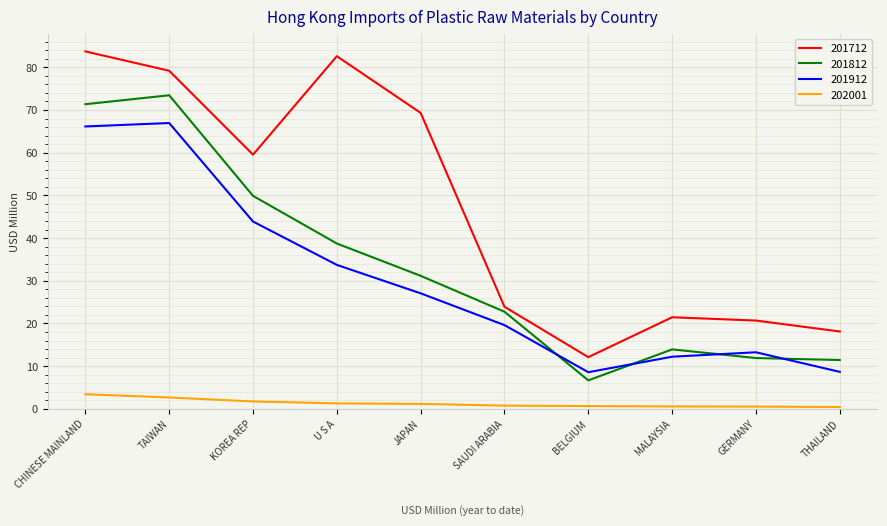

What is the spread (max minus min) of values at GERMANY?

20.2